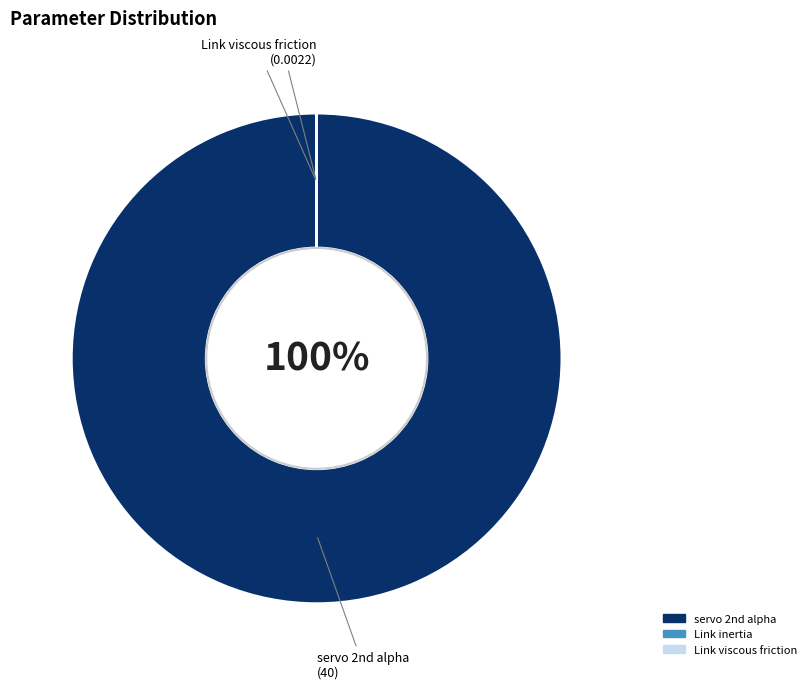

Which category has the biggest portion of the pie?

servo 2nd alpha